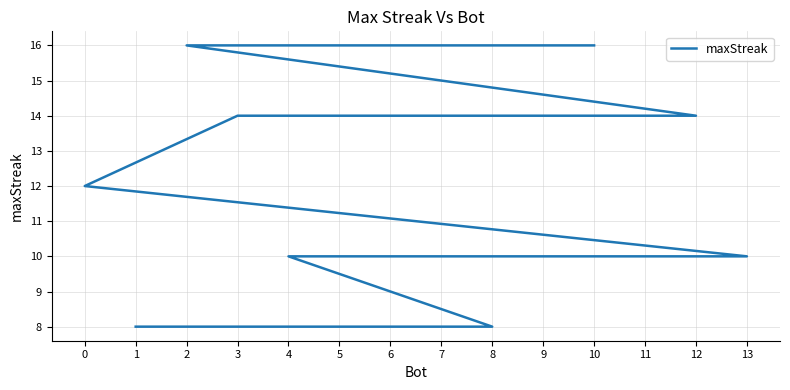

True or false: the data has more than 1 interior local peaks.

False